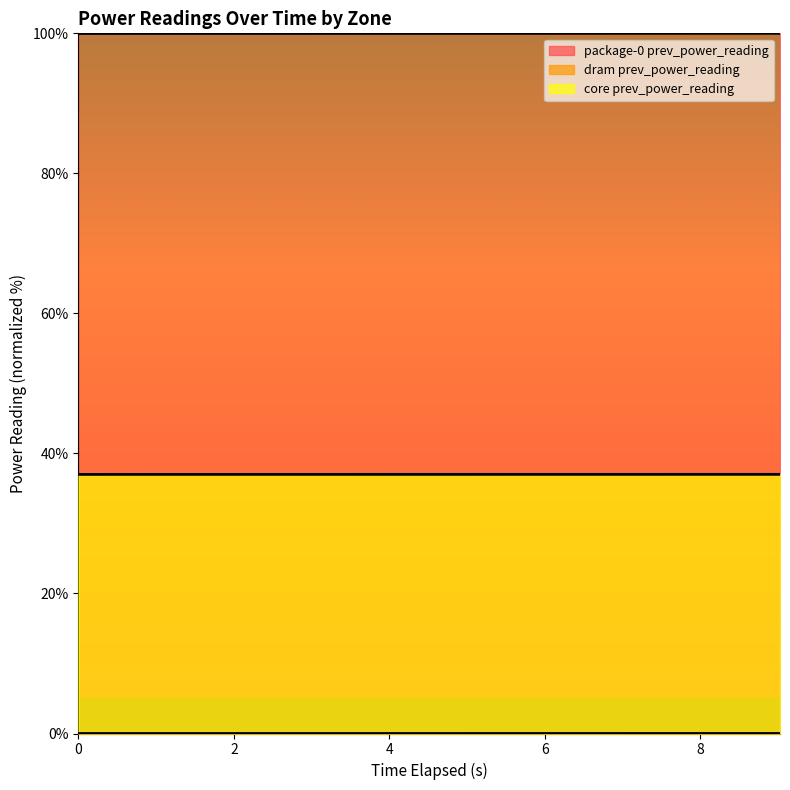

What are all the series names shown in the legend?

package-0 prev_power_reading, dram prev_power_reading, core prev_power_reading